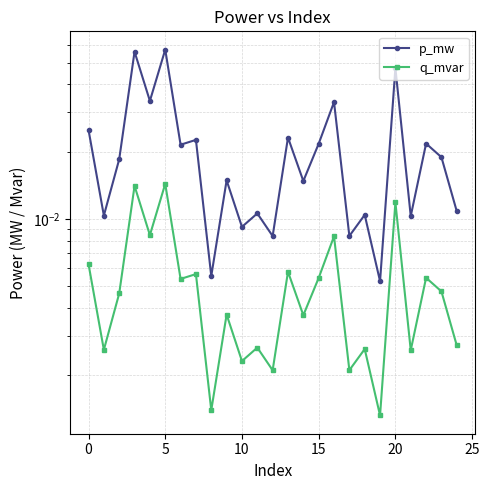

The value of p_mw at 22 is 0.0. True or false?

False